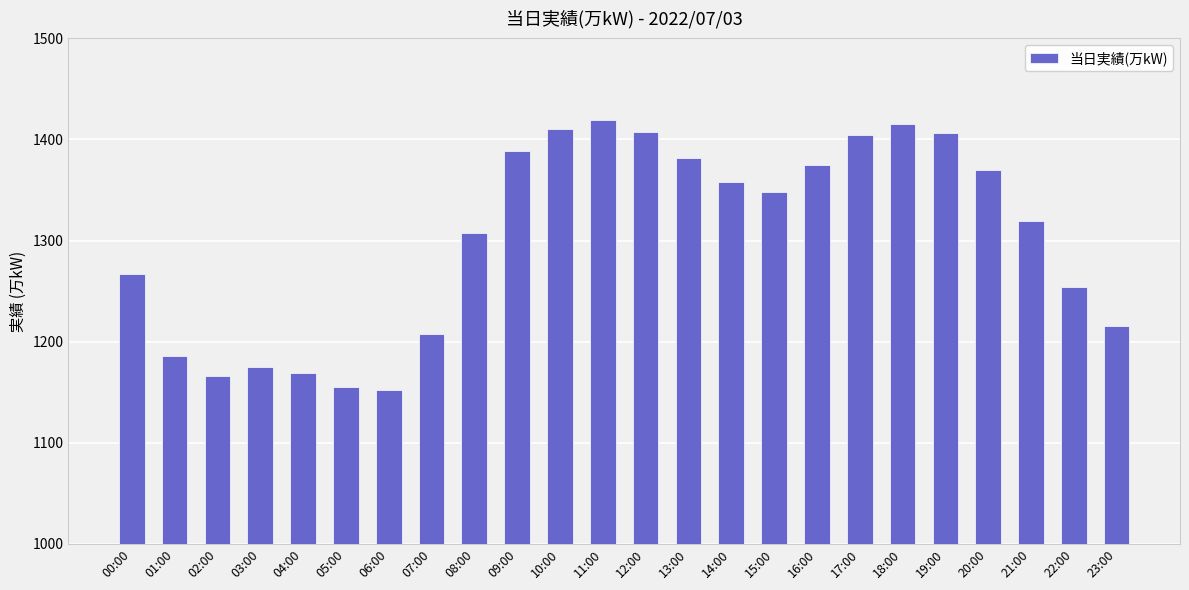

The value at 00:00 is 1854. True or false?

False